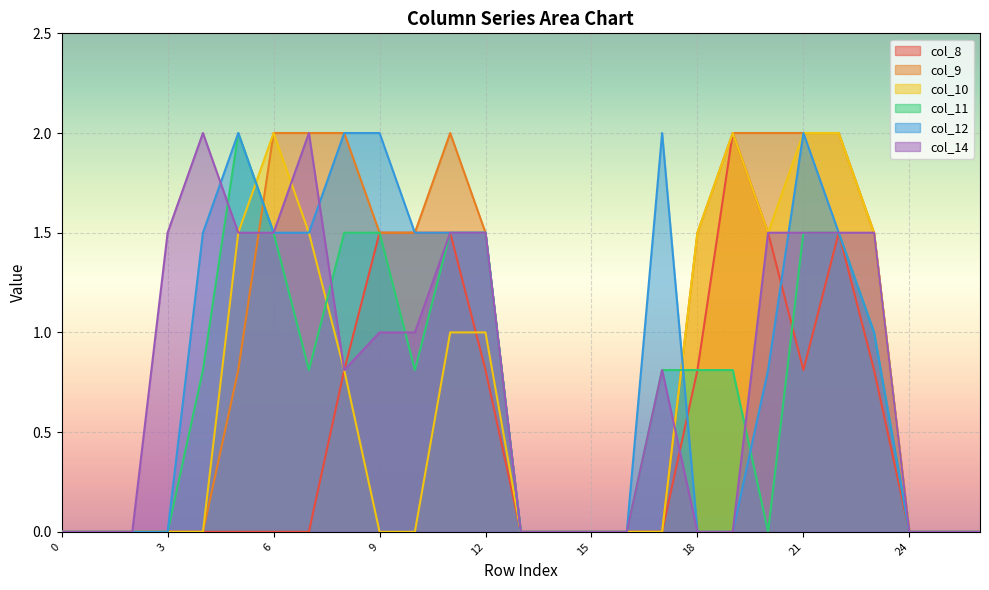

Reading right to left, extract all data points from this chart.

col_8: 0.0	0.0	0.0	0.8	1.5	0.8	1.5	2.0	0.8	0.0	0.0	0.0	0.0	0.0	0.8	1.5	1.5	1.5	0.8	0.0	0.0	0.0	0.0	0.0	0.0	0.0	0.0
col_9: 0.0	0.0	0.0	1.5	2.0	2.0	2.0	2.0	1.5	0.0	0.0	0.0	0.0	0.0	1.5	2.0	1.5	1.5	2.0	2.0	2.0	0.8	0.0	0.0	0.0	0.0	0.0
col_10: 0.0	0.0	0.0	1.5	2.0	2.0	1.5	2.0	1.5	0.0	0.0	0.0	0.0	0.0	1.0	1.0	0.0	0.0	0.8	1.5	2.0	1.5	0.0	0.0	0.0	0.0	0.0
col_11: 0.0	0.0	0.0	1.0	1.5	1.5	0.0	0.8	0.8	0.8	0.0	0.0	0.0	0.0	1.5	1.5	0.8	1.5	1.5	0.8	1.5	2.0	0.8	0.0	0.0	0.0	0.0
col_12: 0.0	0.0	0.0	1.0	1.5	2.0	0.8	0.0	0.0	2.0	0.0	0.0	0.0	0.0	1.5	1.5	1.5	2.0	2.0	1.5	1.5	2.0	1.5	0.0	0.0	0.0	0.0
col_14: 0.0	0.0	0.0	1.5	1.5	1.5	1.5	0.0	0.0	0.8	0.0	0.0	0.0	0.0	1.5	1.5	1.0	1.0	0.8	2.0	1.5	1.5	2.0	1.5	0.0	0.0	0.0